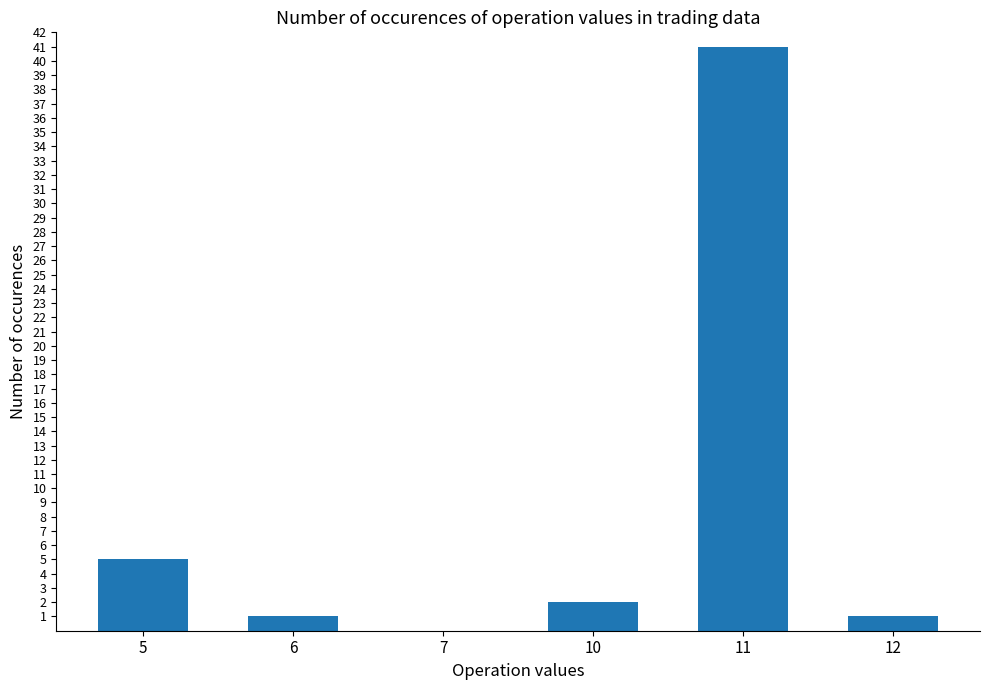

Is it true that the value at 6 is 1?

True